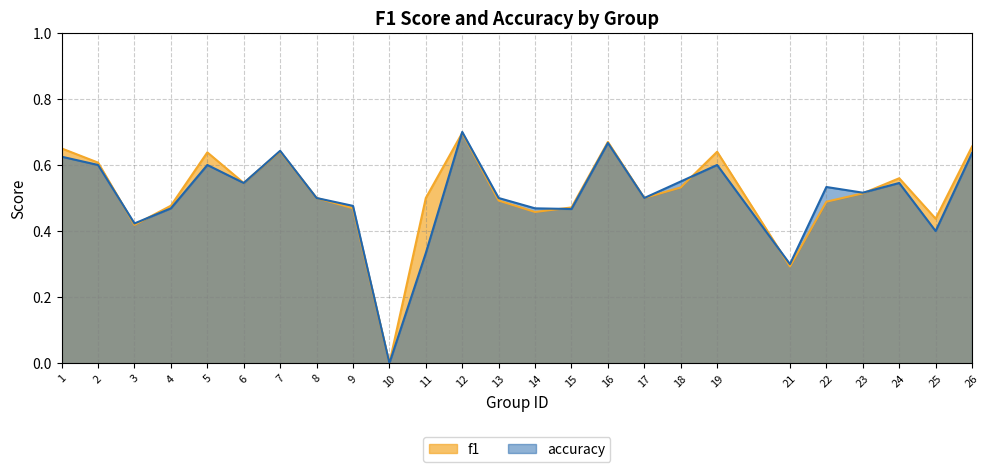

What is the average value of the accuracy series?

0.5